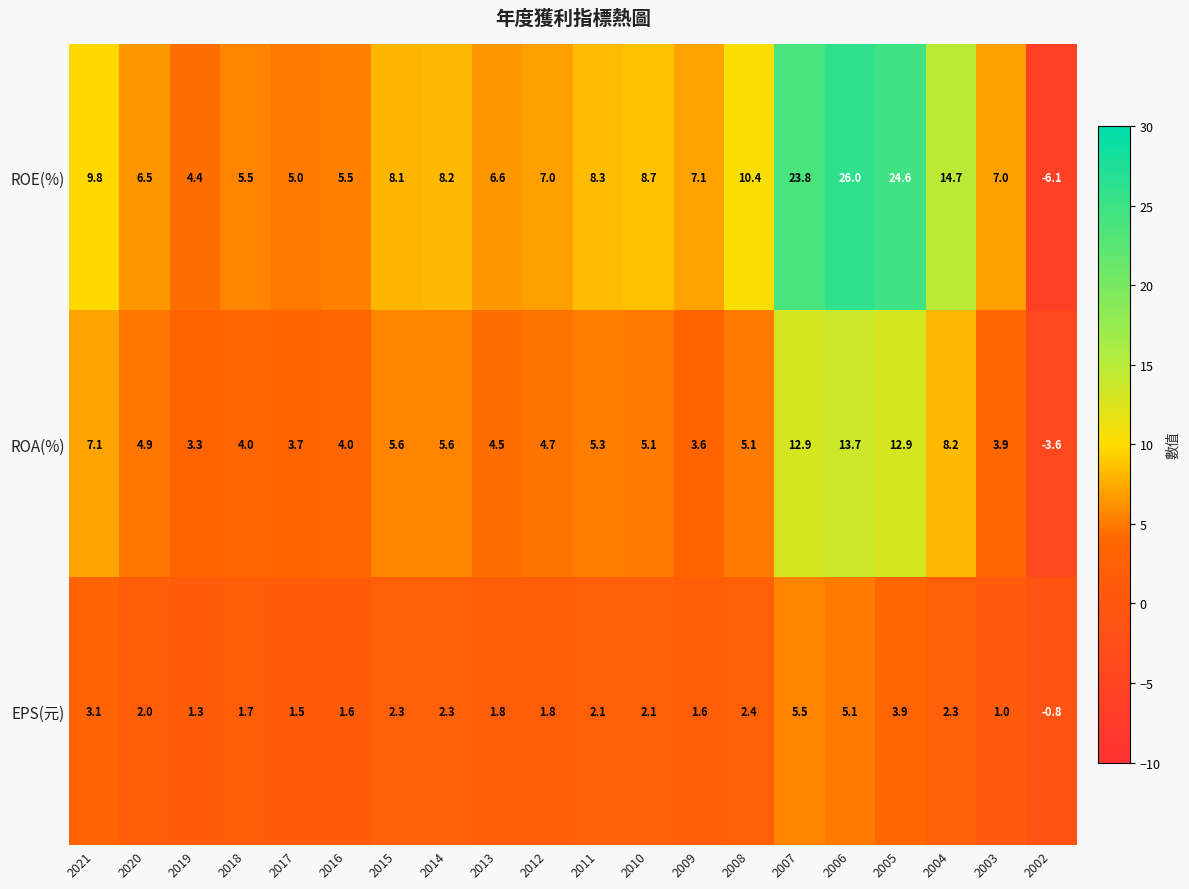

Which category has the lowest value in the EPS(元) series?

2002